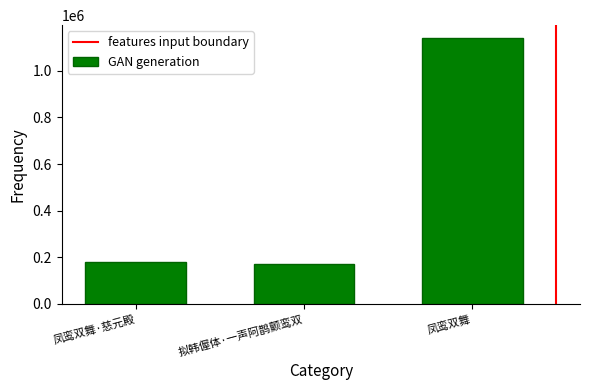

What is the maximum value shown in the chart?

1138599